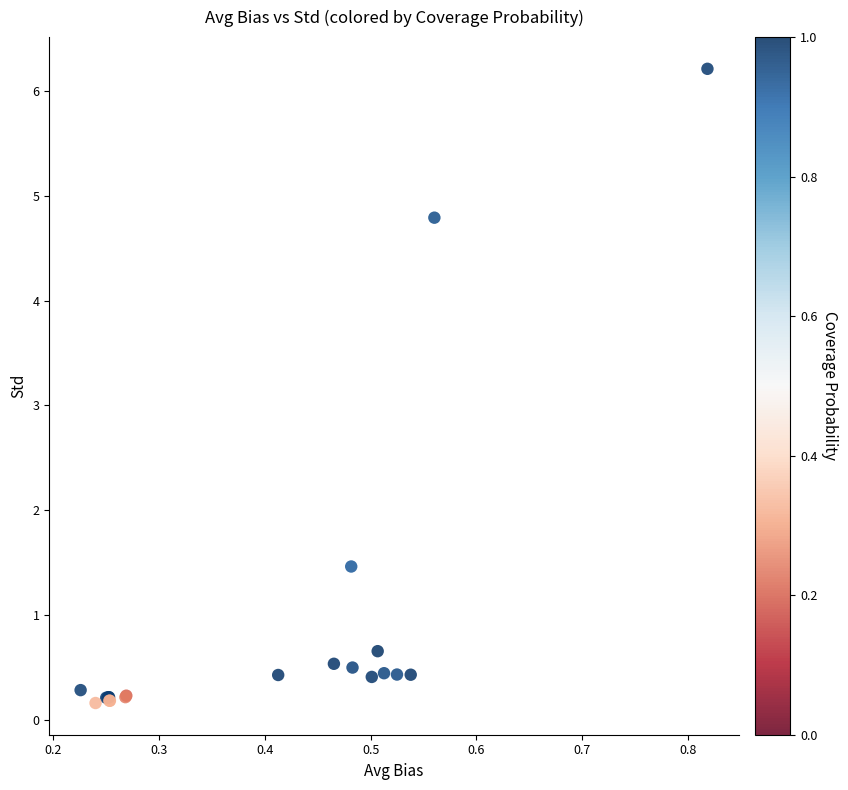

What Y value in the scatter plot is closest to 3?

1.5